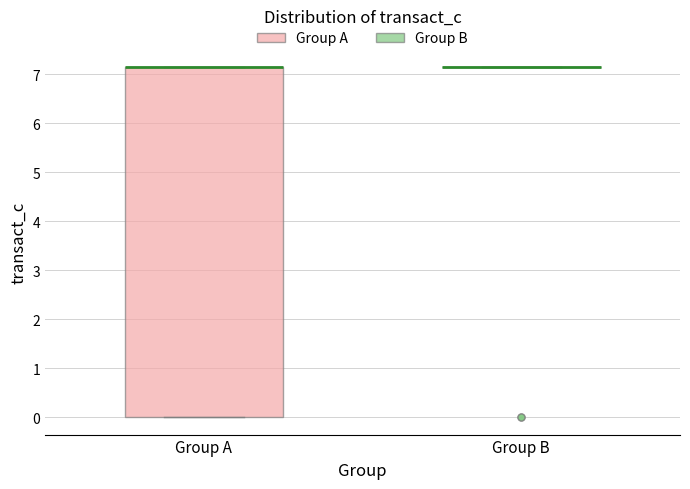

Reading left to right, read every box against the y-axis: the position of its median line, the range the box covers, and the ends of its whiskers. The values are not printed on the chart, so give them approximately, as read against the axis.

Group A: median 7.1 (drawn on the box's upper edge), box 0.0 to 7.1, whiskers 0.0 to 7.1
Group B: box collapsed to a line at 7.1, whiskers 7.1 to 7.1